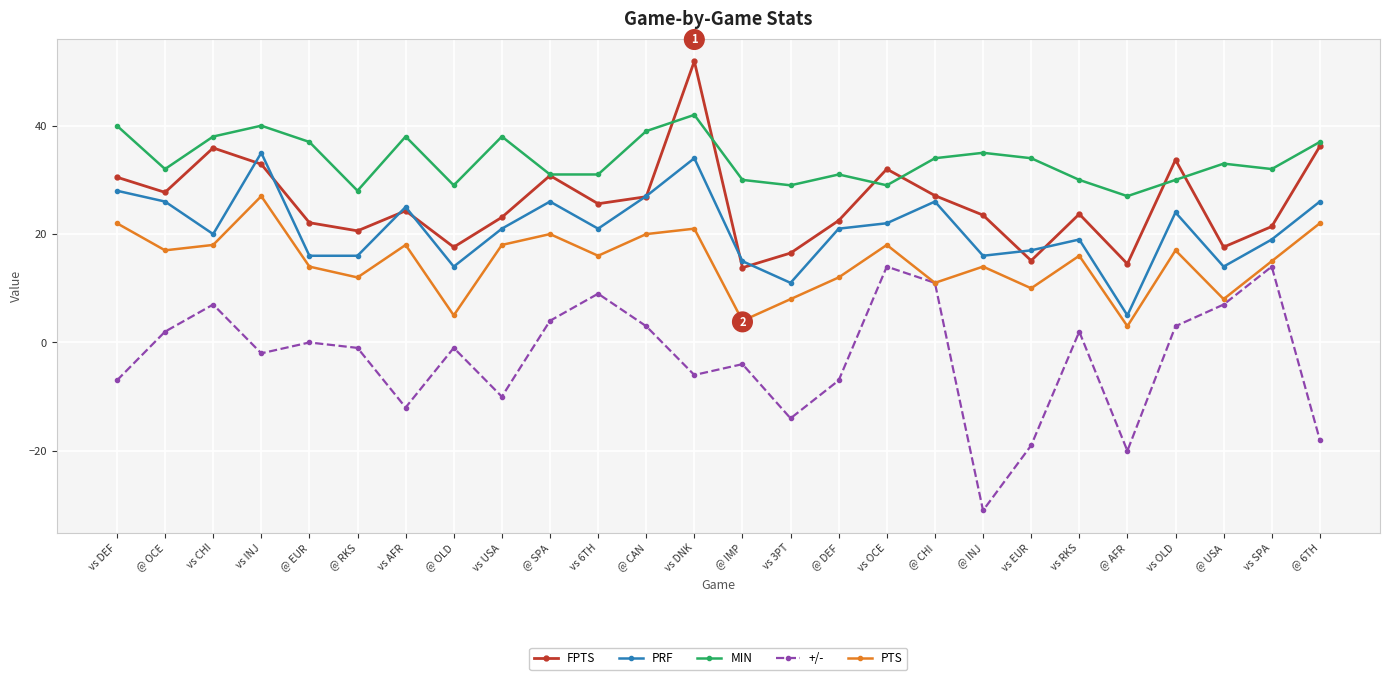

The value of +/- at @ INJ is -31.0. True or false?

True